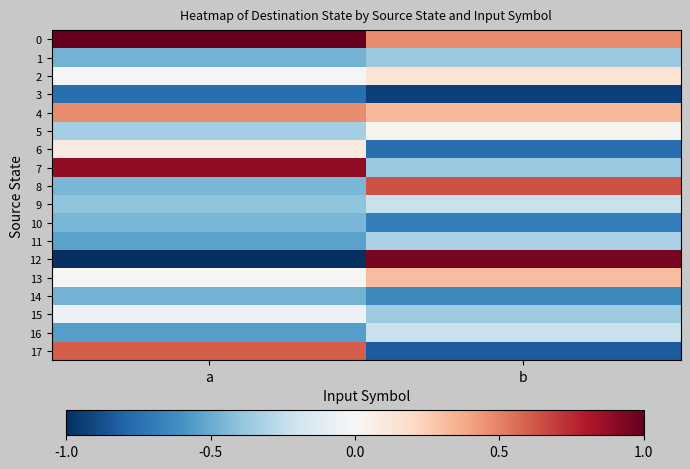

At how many categories does at least one series exceed 0?

2